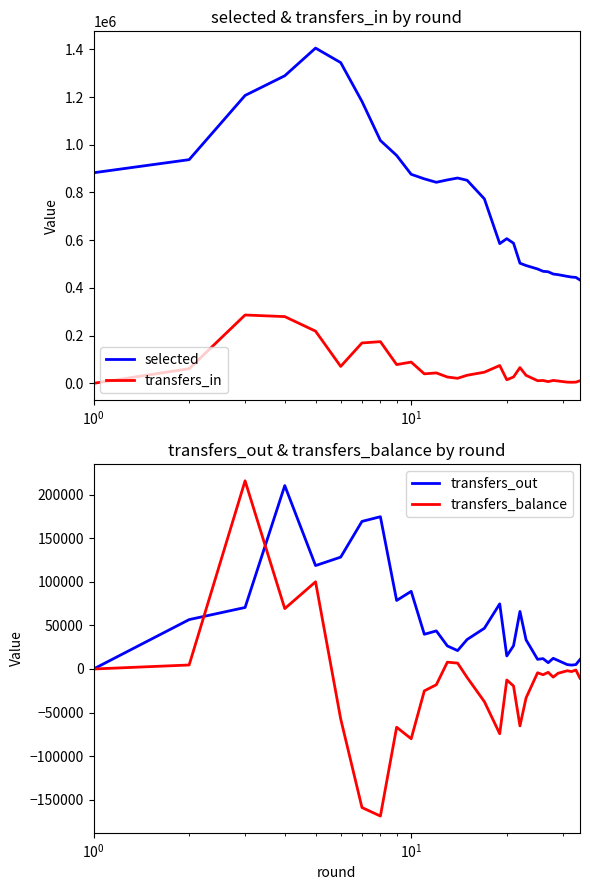

How many data points in transfers_in are less than 33842?

15